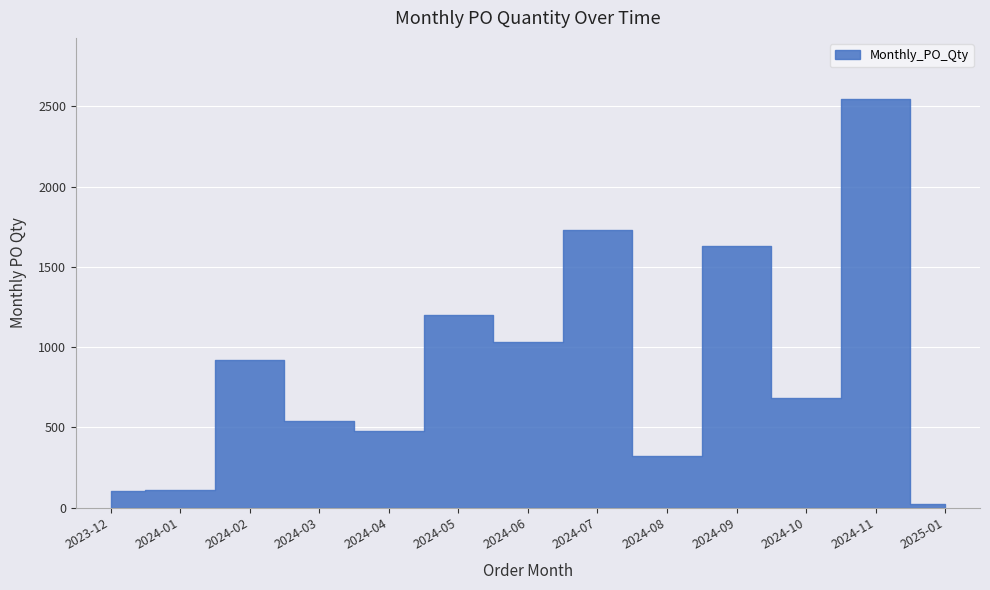

How many data points are above 684?

6